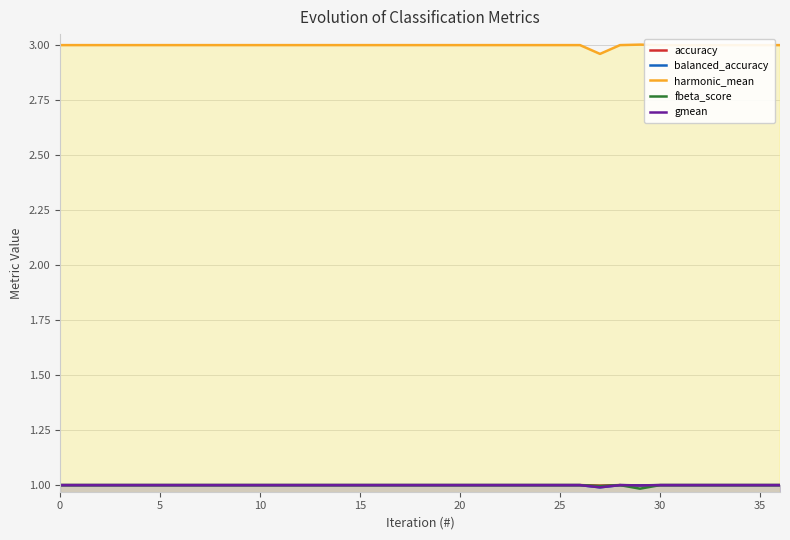

Does the chart display data point markers on the line(s)?

No